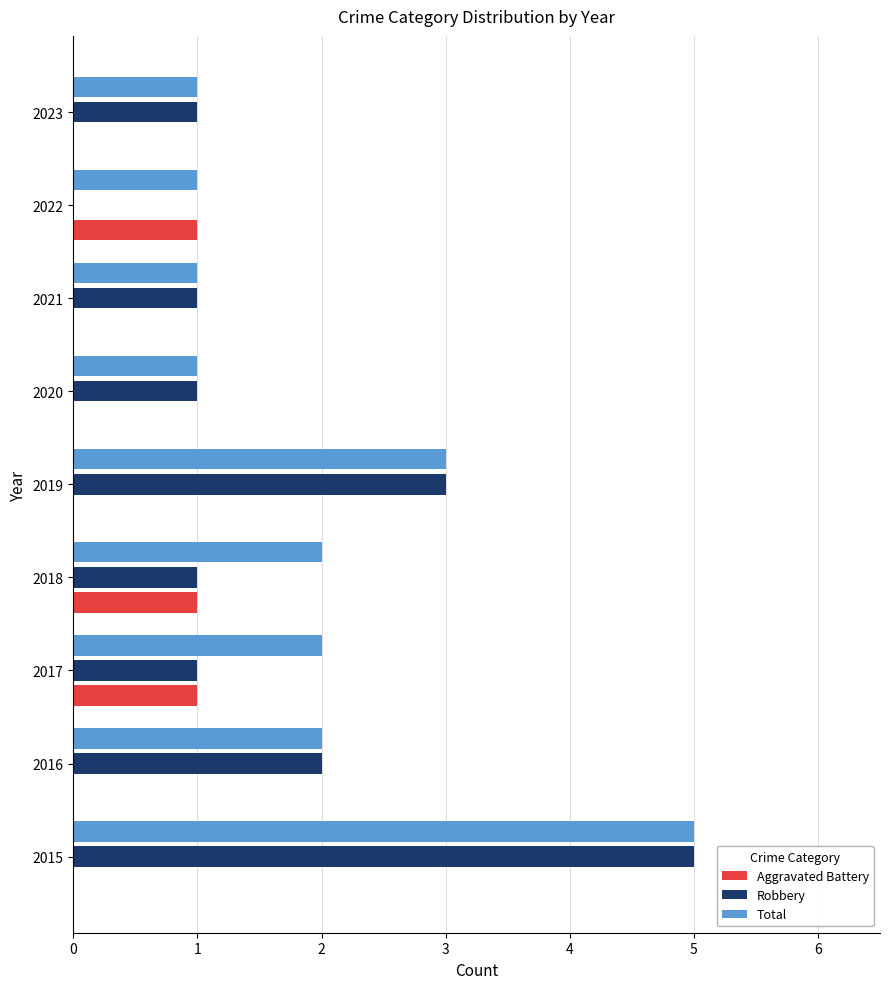

At which category does the chart reach its peak across all series?

2015